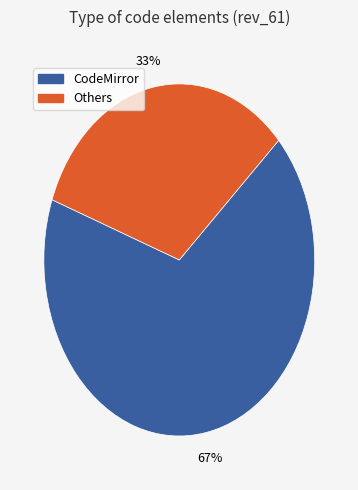

To the nearest percent, what is the average slice percentage?

50%